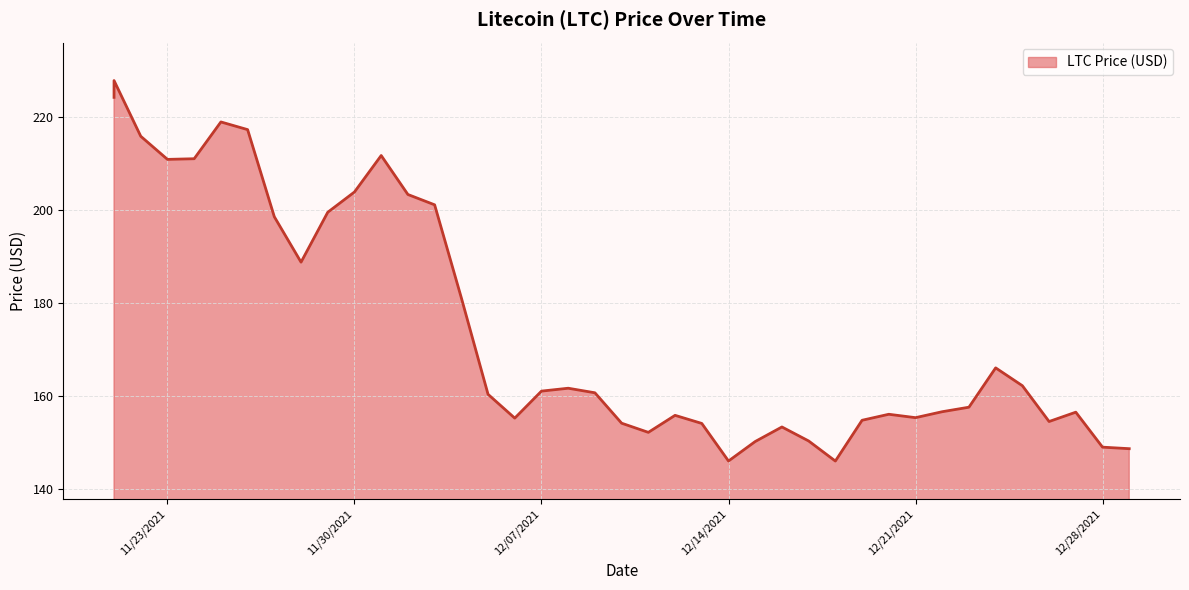

Where is the first local minimum?

11/23/2021